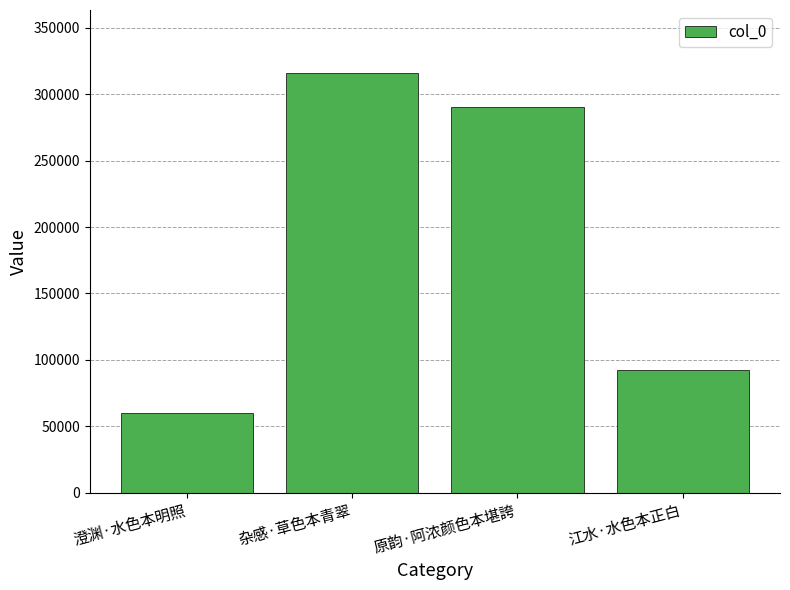

The value at 澄渊·水色本明照 is 60092. True or false?

True